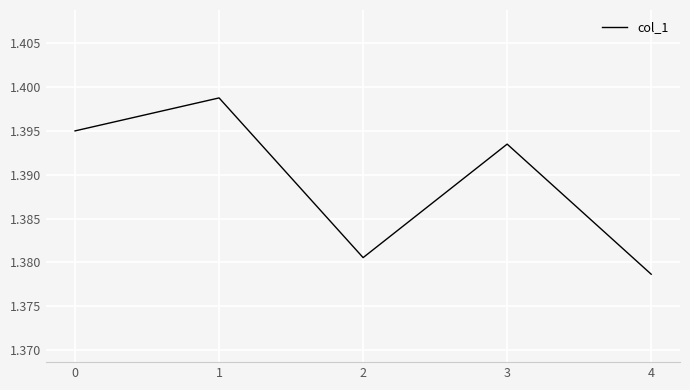

Where is the first local minimum?

2